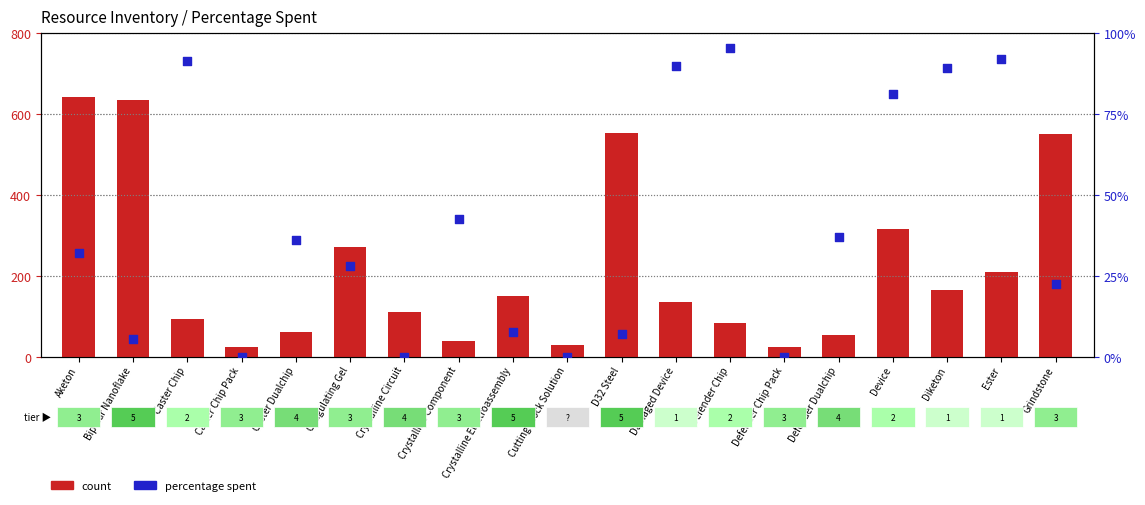

Which series has the largest total across all categories?

count